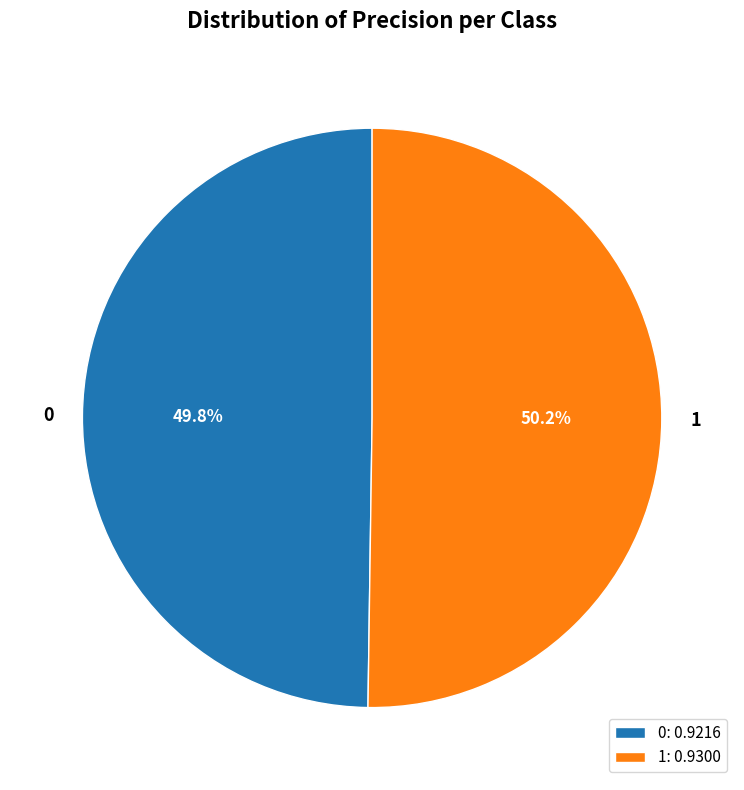

Do 0 and 1 together represent more than half of the pie?

Yes